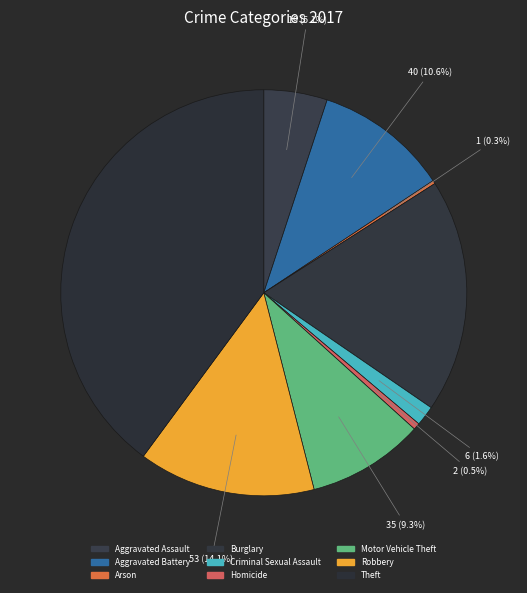

Is there a majority slice in this chart?

No